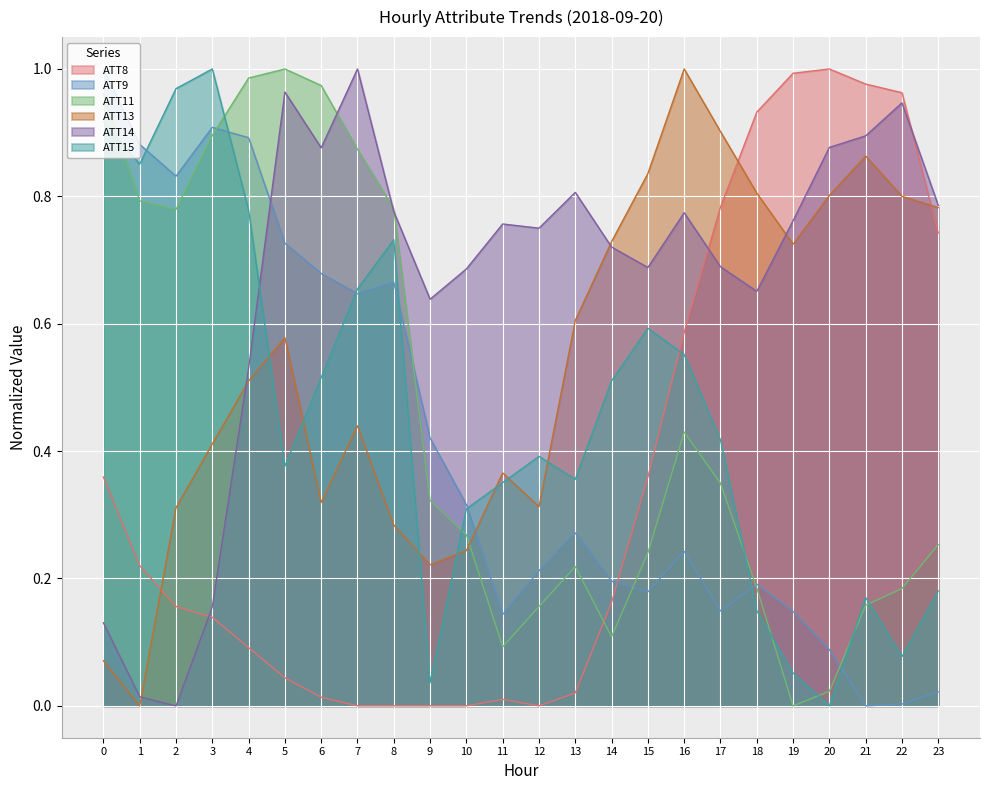

What are all the series names shown in the legend?

ATT8, ATT9, ATT11, ATT13, ATT14, ATT15